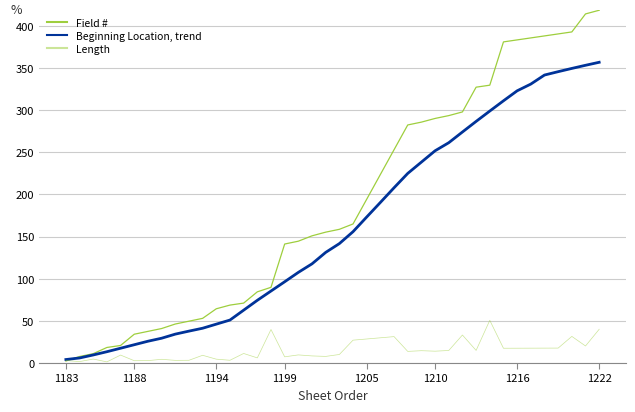

Is this an area chart (filled region under the line)?

No